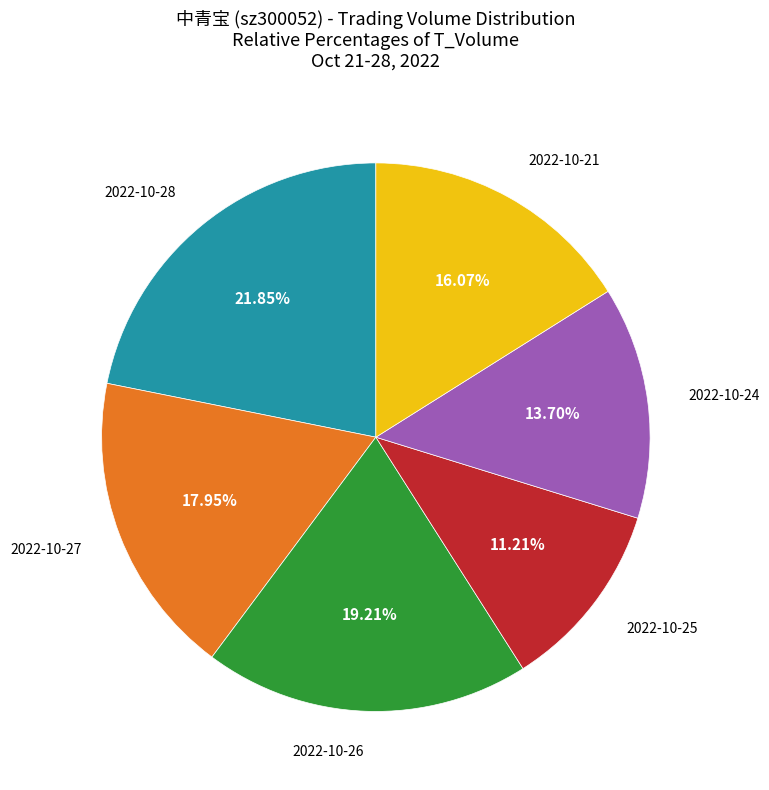

Does any single category account for the majority?

No